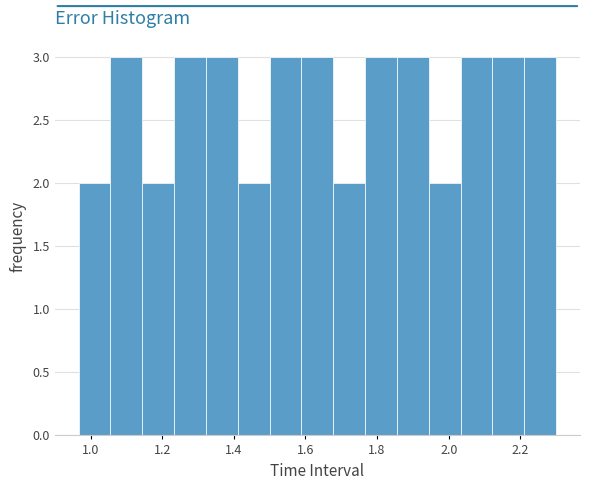

Reading left to right, list every bar in this chart as the range it spans on the x-axis followed by its height. Neither the bar edges nor the heights are printed on the chart, so give them approximately, as read against the axes.

0.96 to 1.06: 2
1.06 to 1.14: 3
1.14 to 1.24: 2
1.24 to 1.32: 3
1.32 to 1.42: 3
1.42 to 1.50: 2
1.50 to 1.58: 3
1.58 to 1.68: 3
1.68 to 1.76: 2
1.76 to 1.86: 3
1.86 to 1.94: 3
1.94 to 2.04: 2
2.04 to 2.12: 3
2.12 to 2.22: 3
2.22 to 2.30: 3